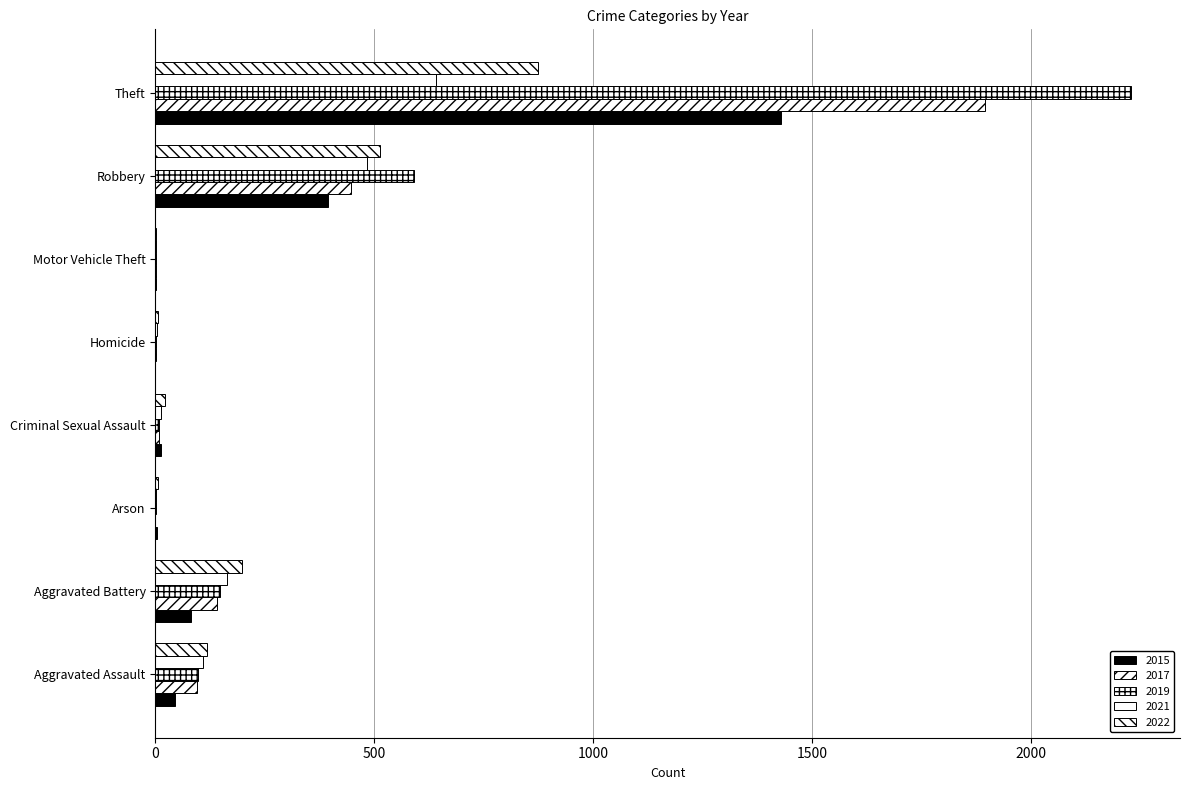

Which series changed the most between Arson and Robbery?

2019